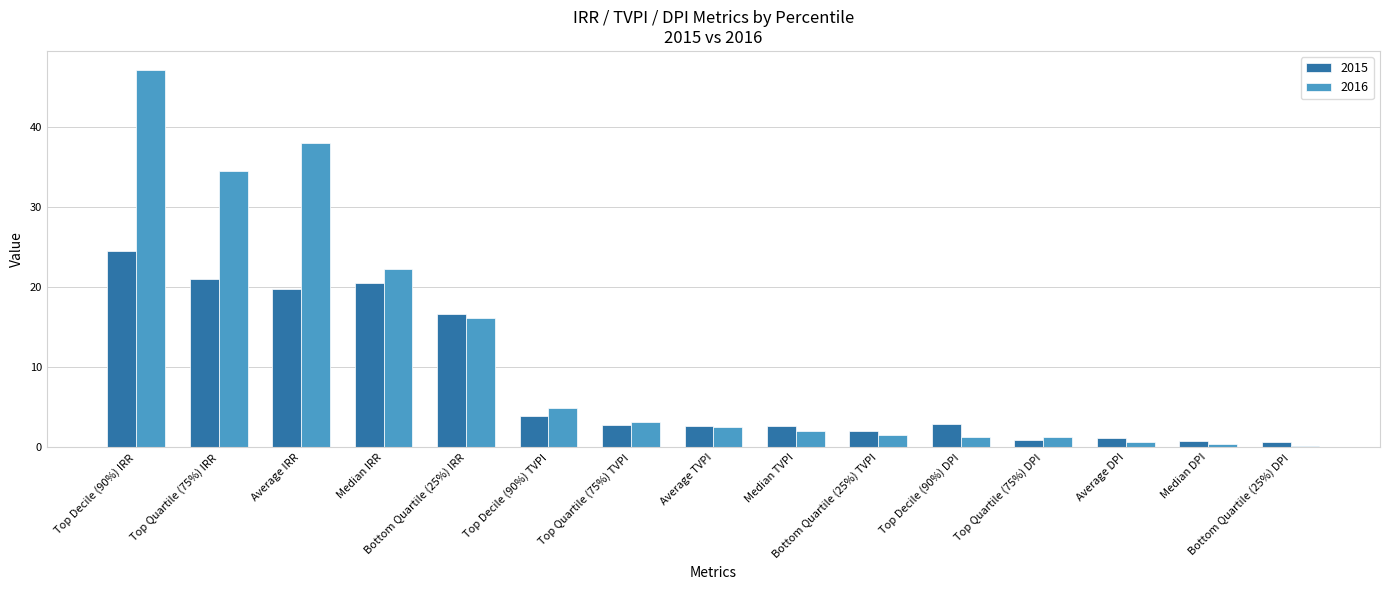

What is the maximum value for 2015?

24.6